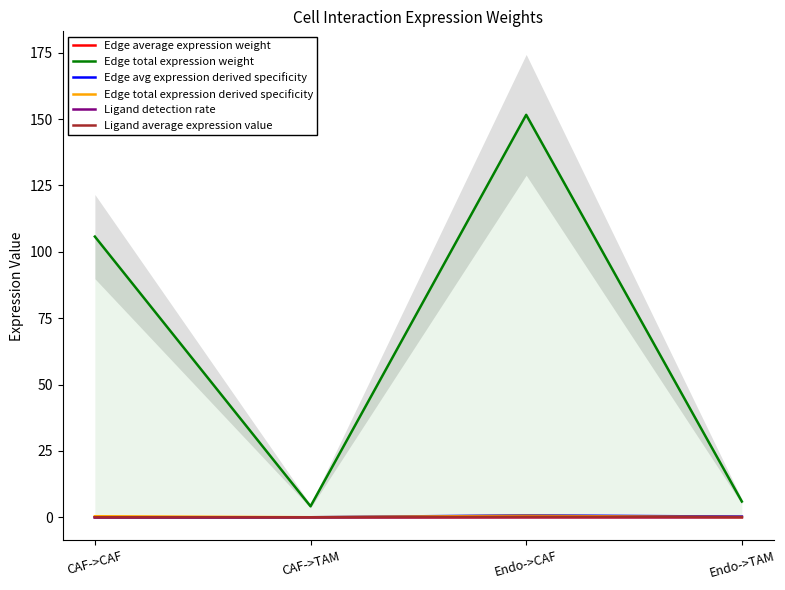

What is the difference between the Edge total expression derived specificity values at Endo->TAM and Endo->CAF?

0.5